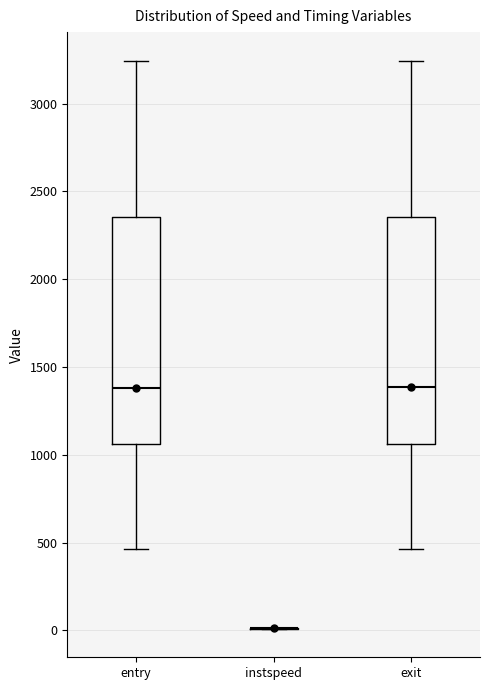

Reading left to right, read every box against the y-axis: the position of its median line, the range the box covers, and the ends of its whiskers. The values are not printed on the chart, so give them approximately, as read against the axis.

entry: median 1400, box 1050 to 2350, whiskers 450 to 3250
instspeed: box collapsed to a line at 0, whiskers 0 to 0
exit: median 1400, box 1050 to 2350, whiskers 450 to 3250